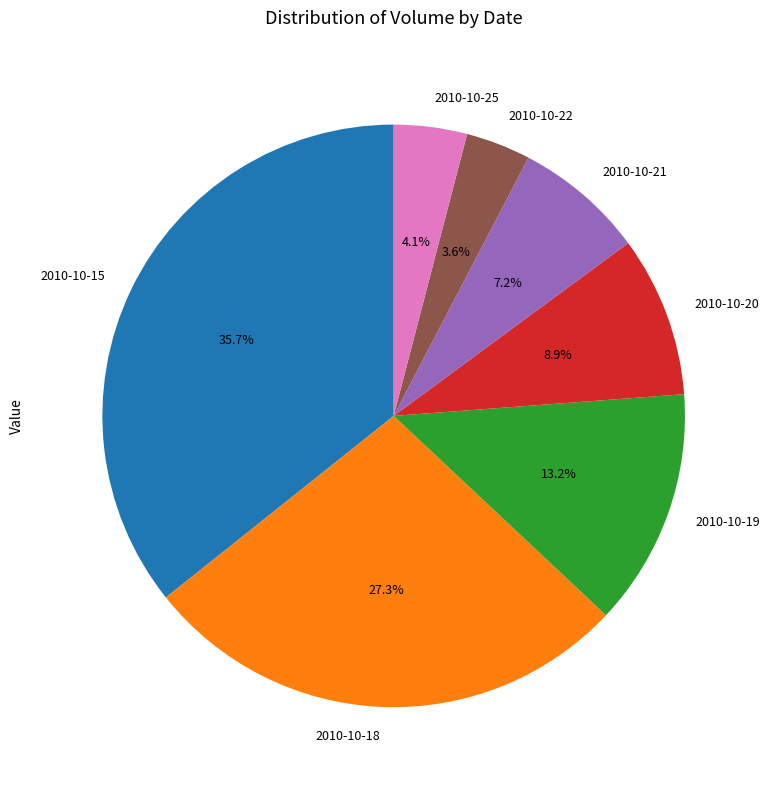

Which category has the biggest portion of the pie?

2010-10-15